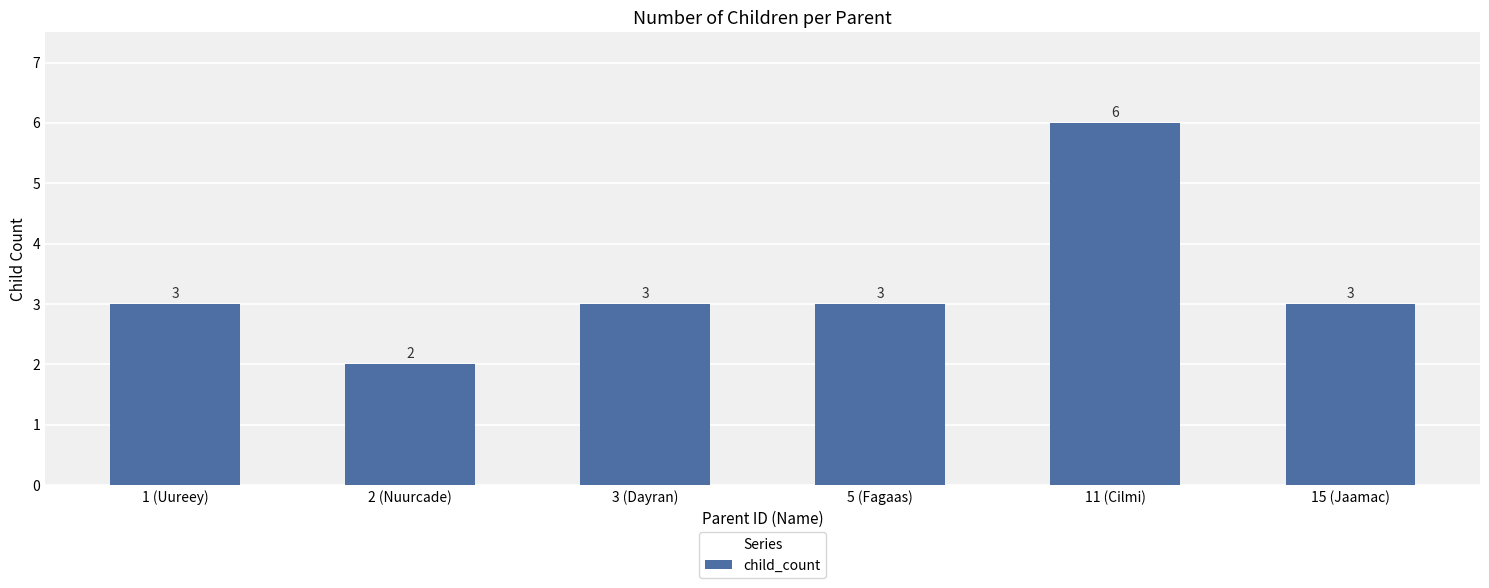

What is the approximate value at 2 (Nuurcade)?

2